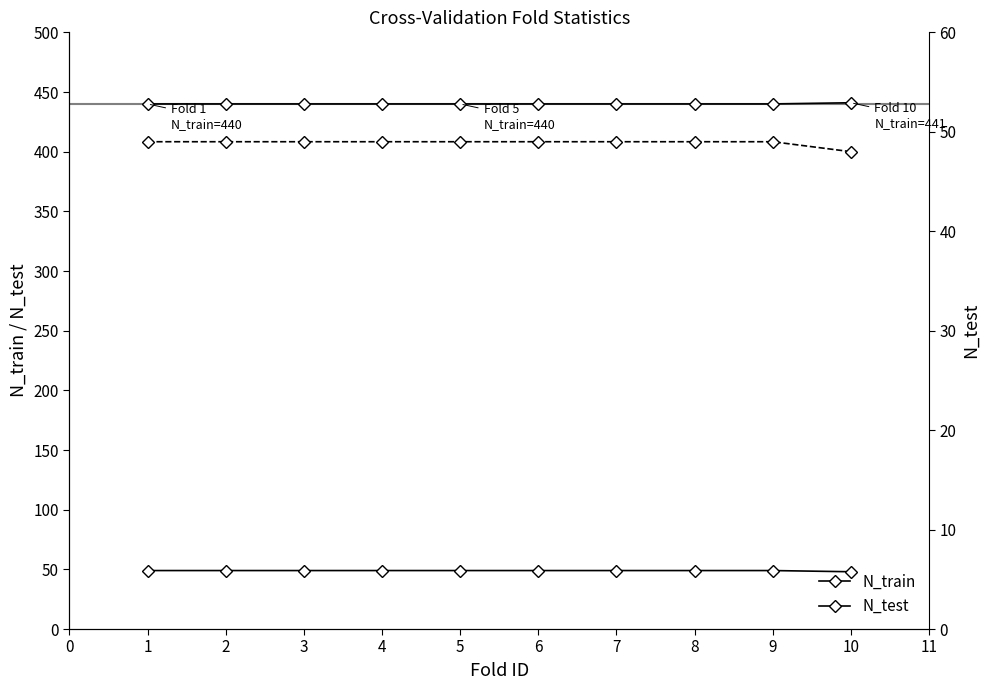

Count the number of categories in the chart.

10